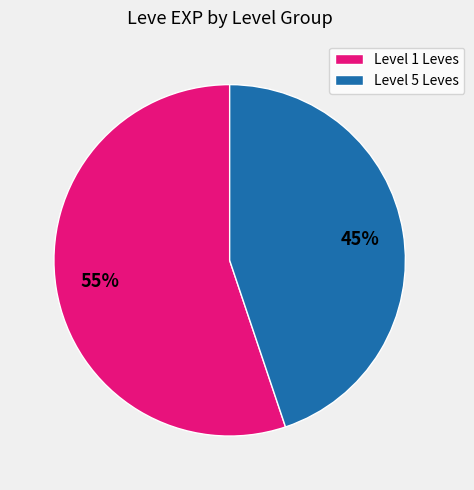

Which slice is the largest?

Level 1 Leves